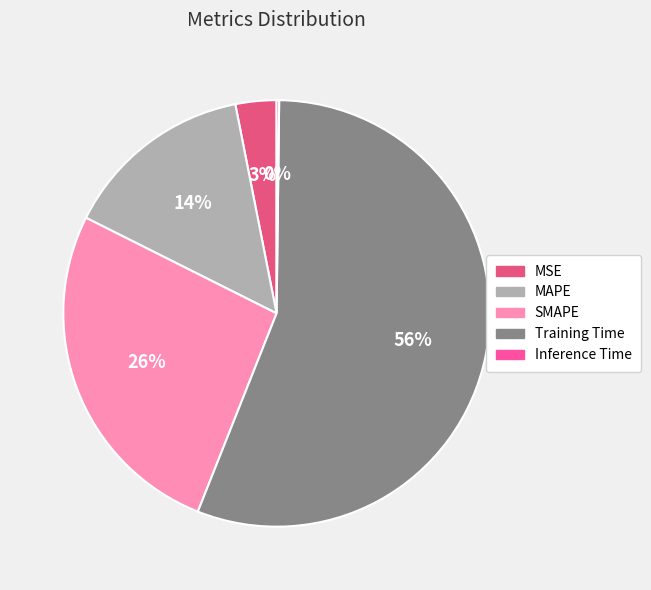

What percentage is the SMAPE slice, to the nearest percent?

26%